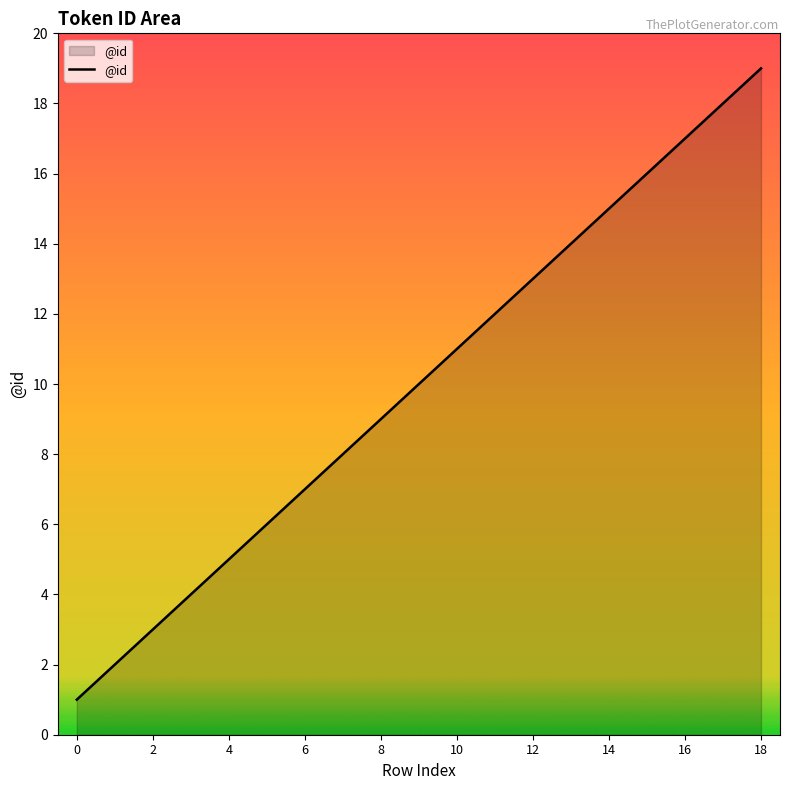

What is the maximum value shown in the chart?

19